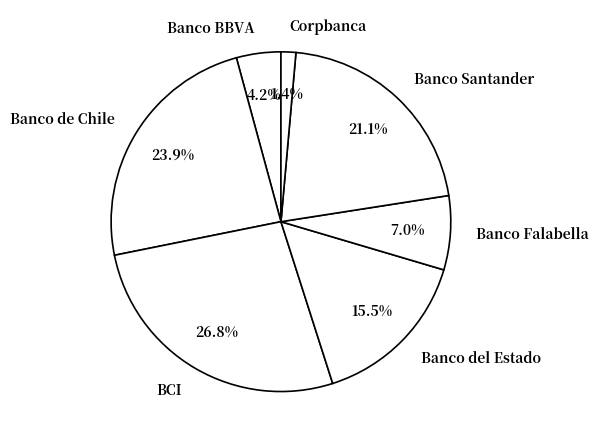

Which has a higher value, Banco BBVA or Banco Falabella?

Banco Falabella